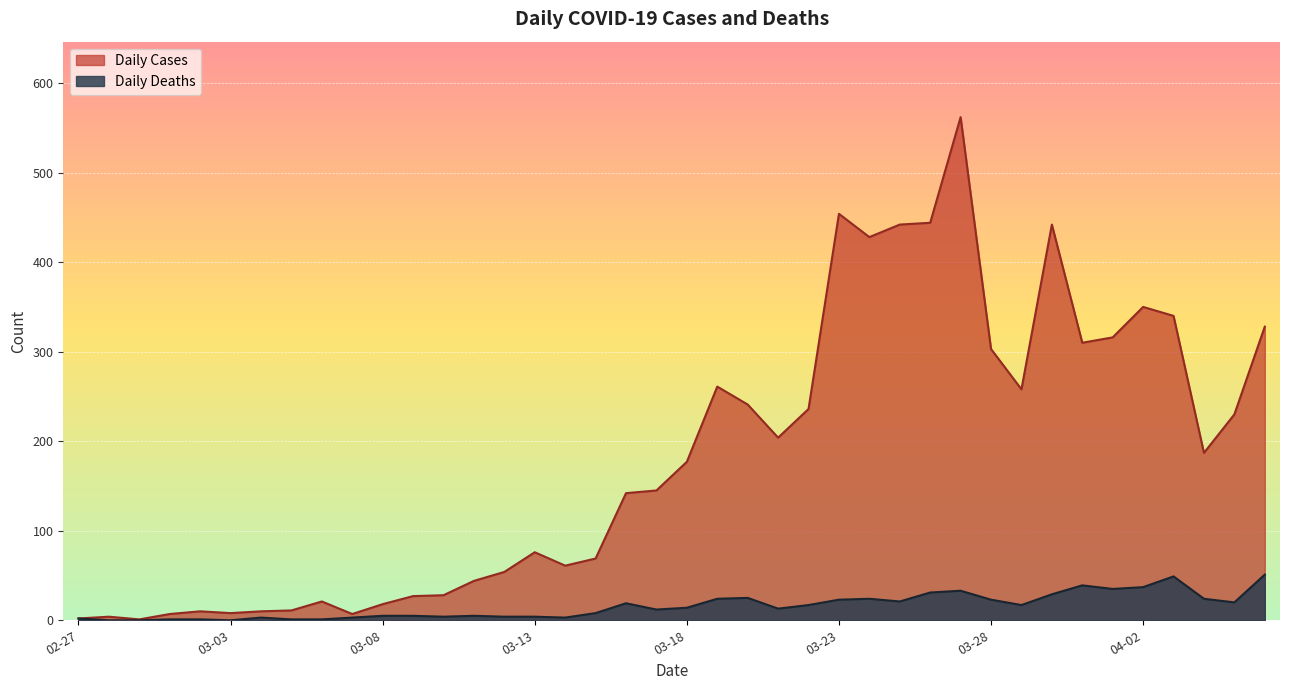

What is the total value across all series at 2020-03-09?

32